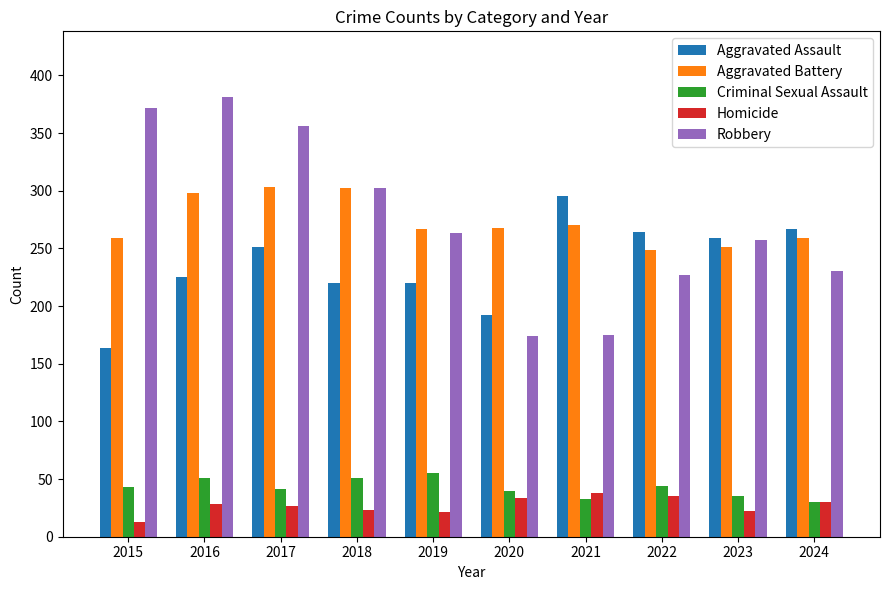

How many distinct data groups are displayed?

5